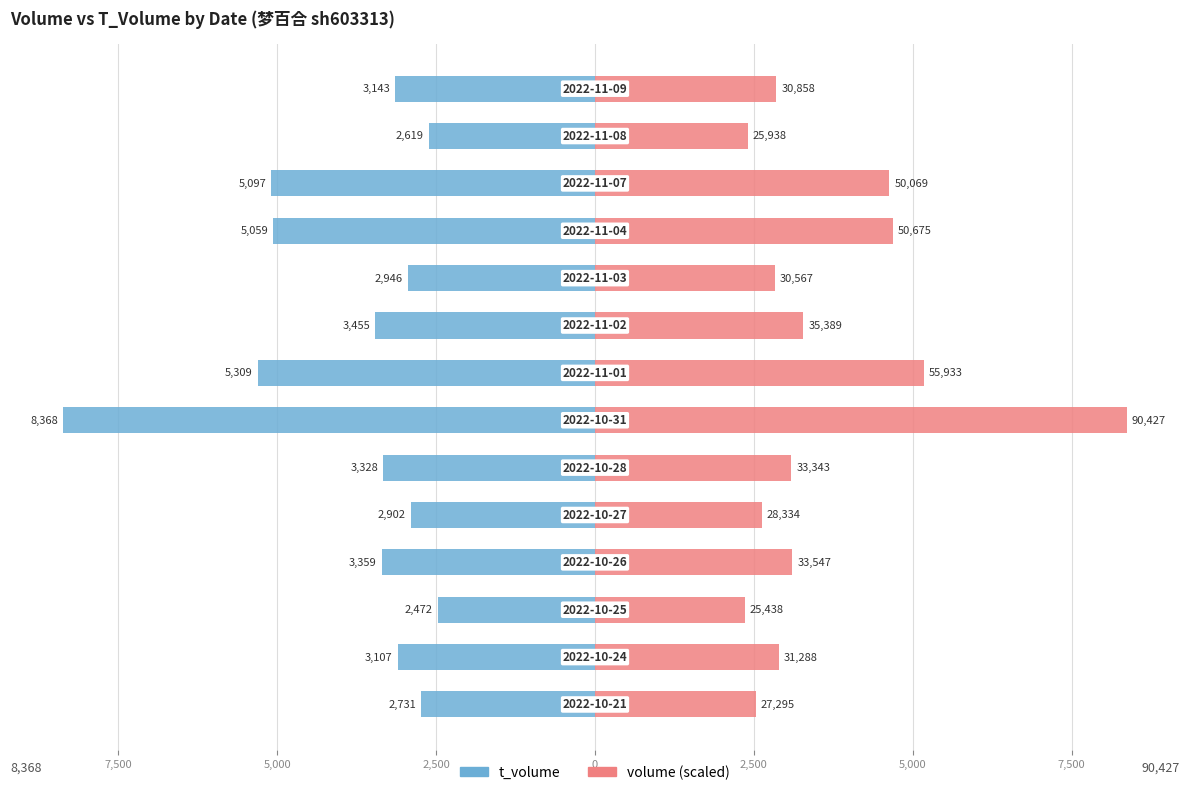

What is the average value of the volume (scaled) series?

3629.5